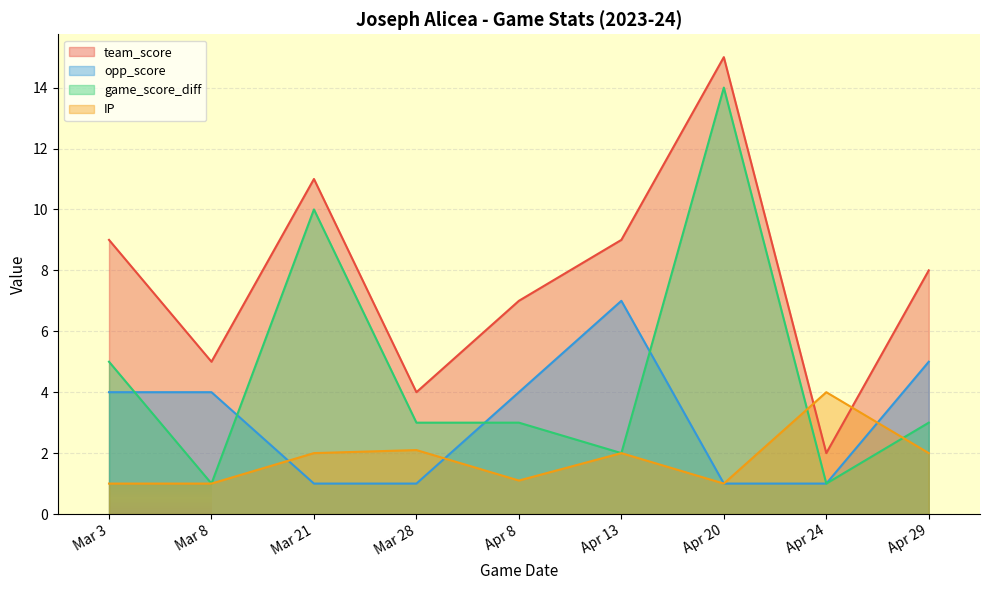

The IP series shows 0.8 at Mar 21. True or false?

False